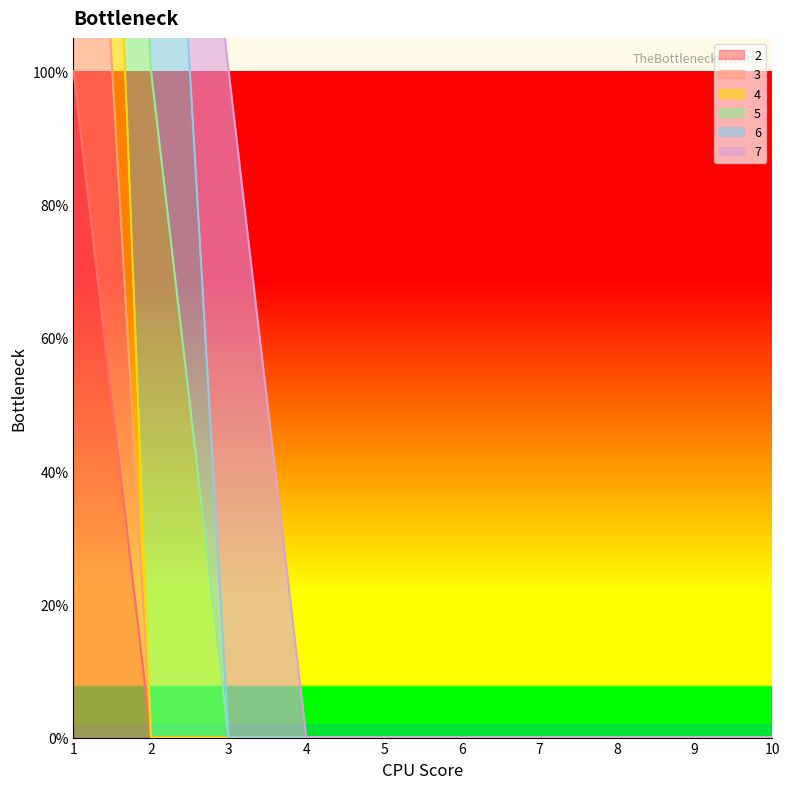

What is the difference between the 4 values at 1 and 6?

3